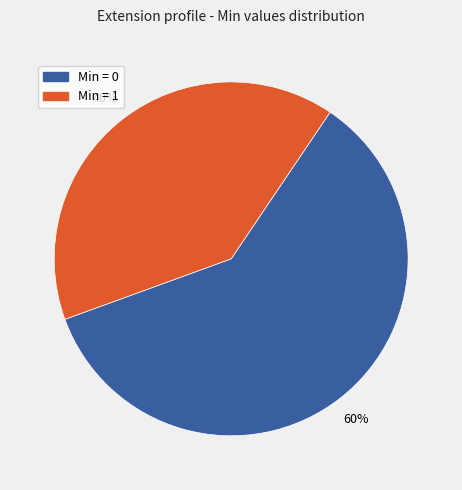

Is the sum of Min = 0 and Min = 1 greater than half?

Yes